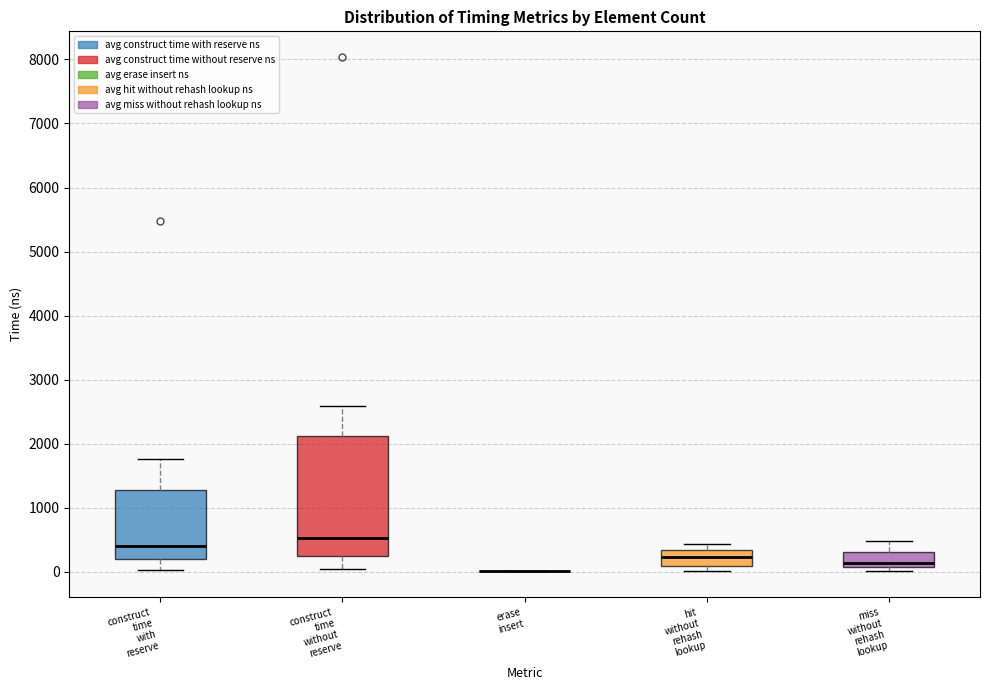

Reading left to right, read every box against the y-axis: the position of its median line, the range the box covers, and the ends of its whiskers. The values are not printed on the chart, so give them approximately, as read against the axis.

construct time with reserve: median 400, box 200 to 1300, whiskers 0 to 1800
construct time without reserve: median 500, box 300 to 2100, whiskers 0 to 2600
erase insert: box collapsed to a line at 0, whiskers 0 to 0
hit without rehash lookup: median 200, box 100 to 300, whiskers 0 to 400
miss without rehash lookup: median 100 (just above the box's lower edge), box 100 to 300, whiskers 0 to 500